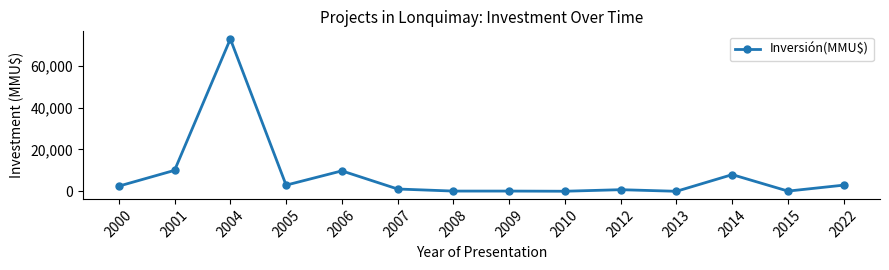

Does the chart have visible grid lines?

No